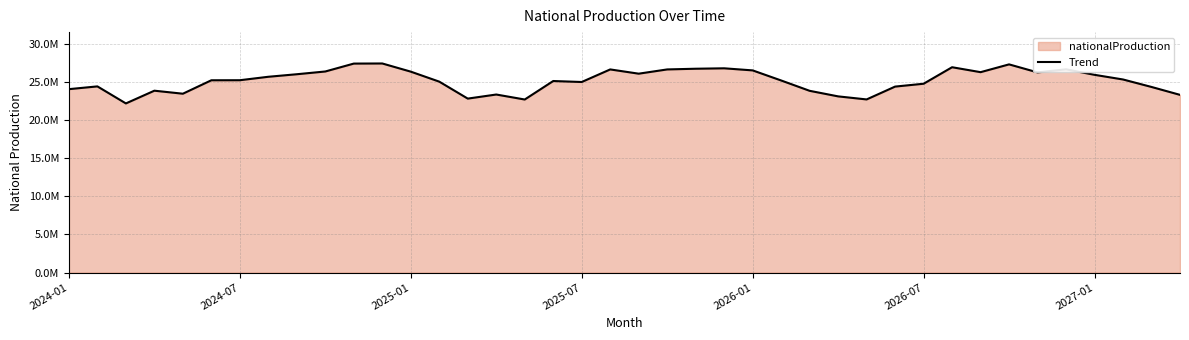

The value at 2024-01 is 24031244.2. True or false?

True